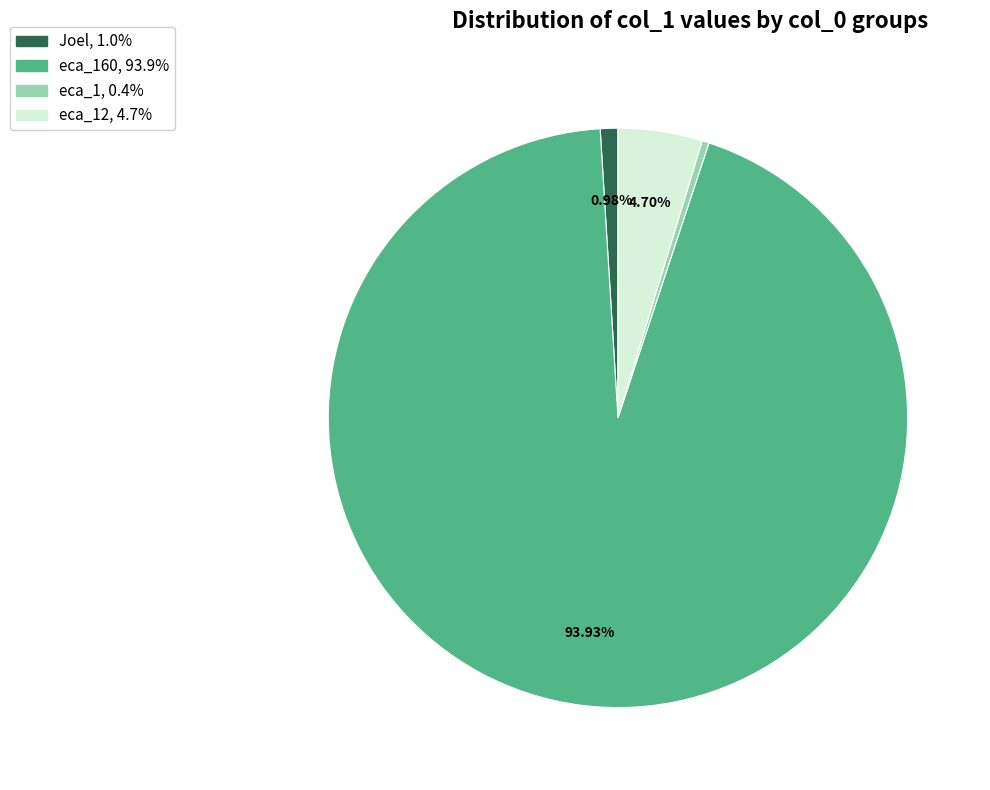

To the nearest percent, what is the average slice percentage?

25%